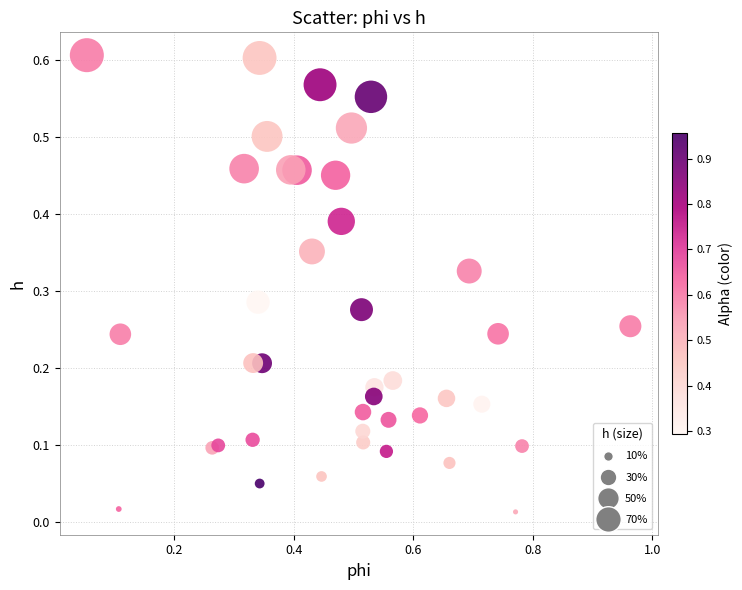

What is the range of X values (max minus min)?

0.9